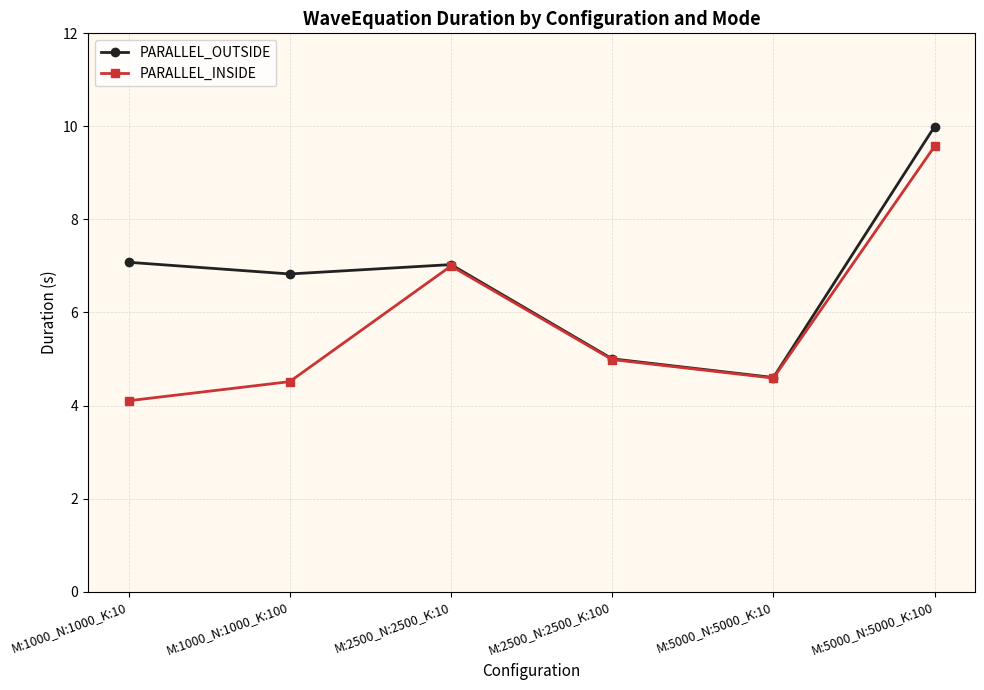

How many lines are shown in the chart?

2